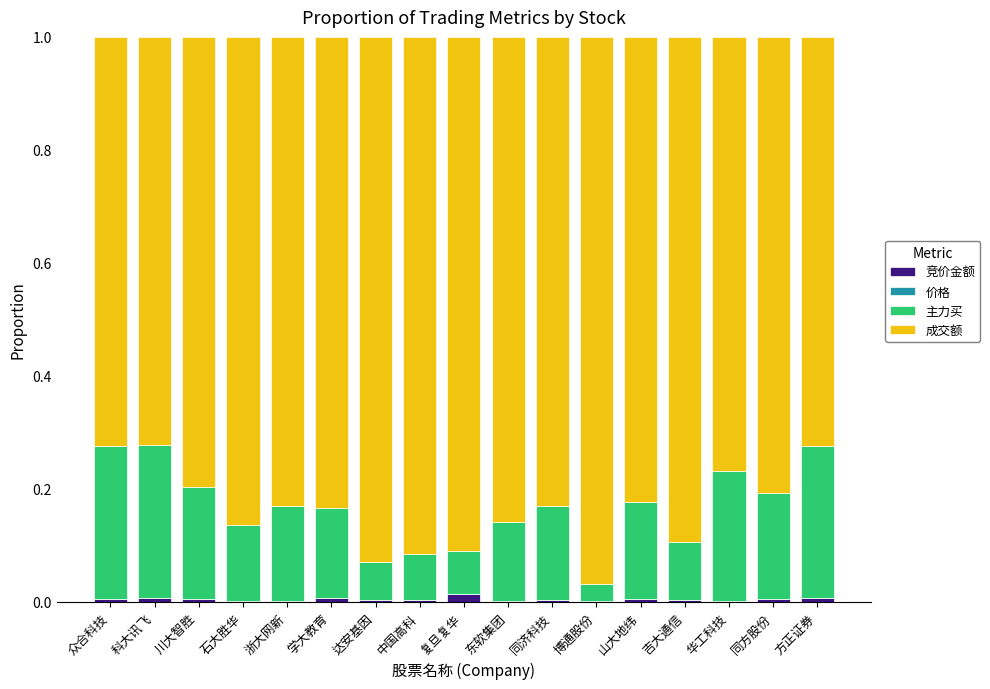

What is the label of the 10th bar from the left?

东软集团